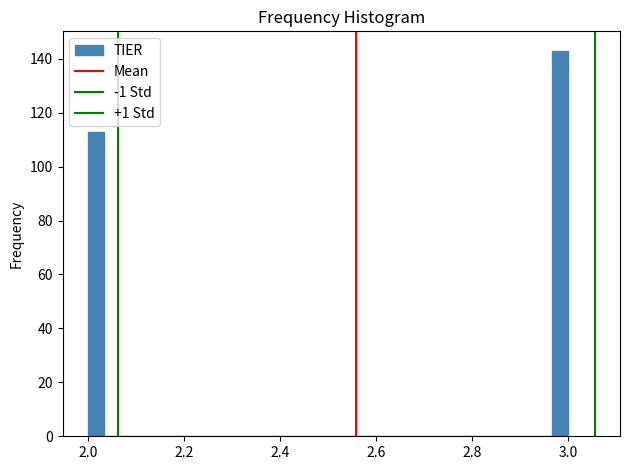

Read against the x-axis, roughly where is the centre of the tallest bar?

2.98